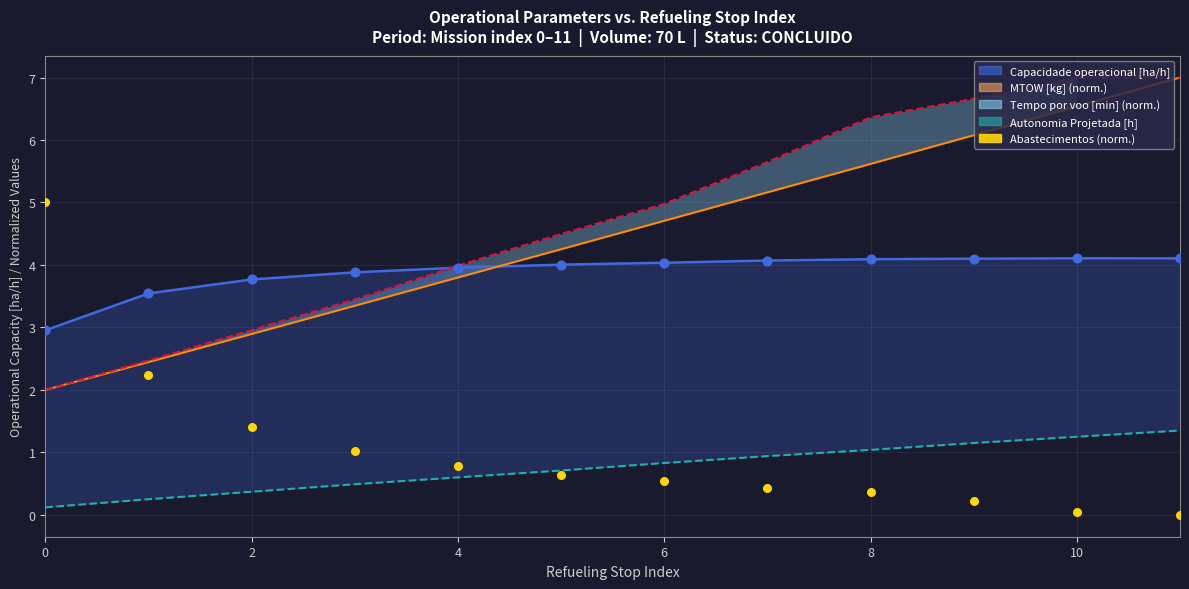

Between 9 and 8, which is larger?

8